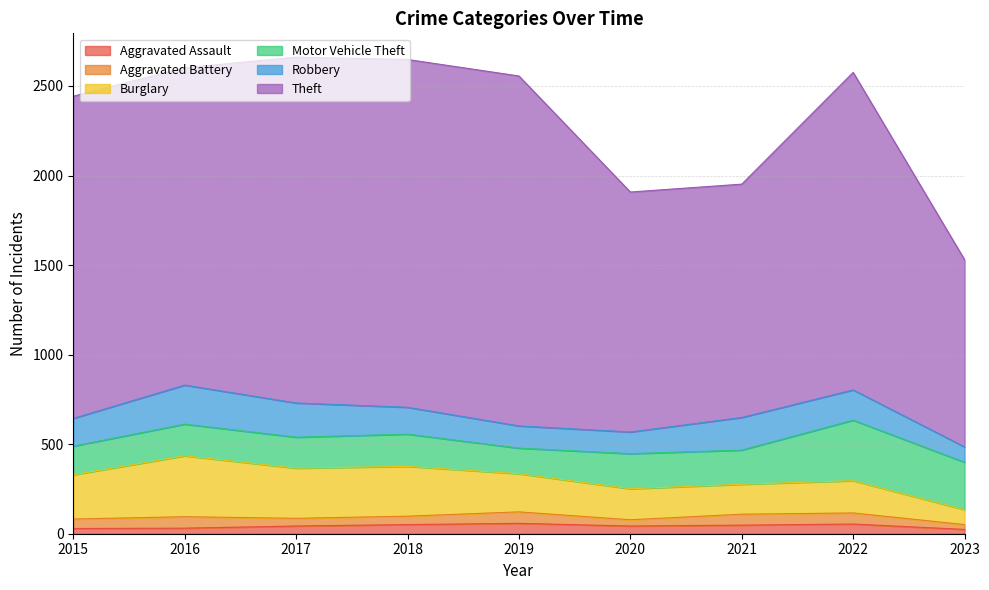

What is the difference between the Aggravated Assault values at 2018 and 2015?

22